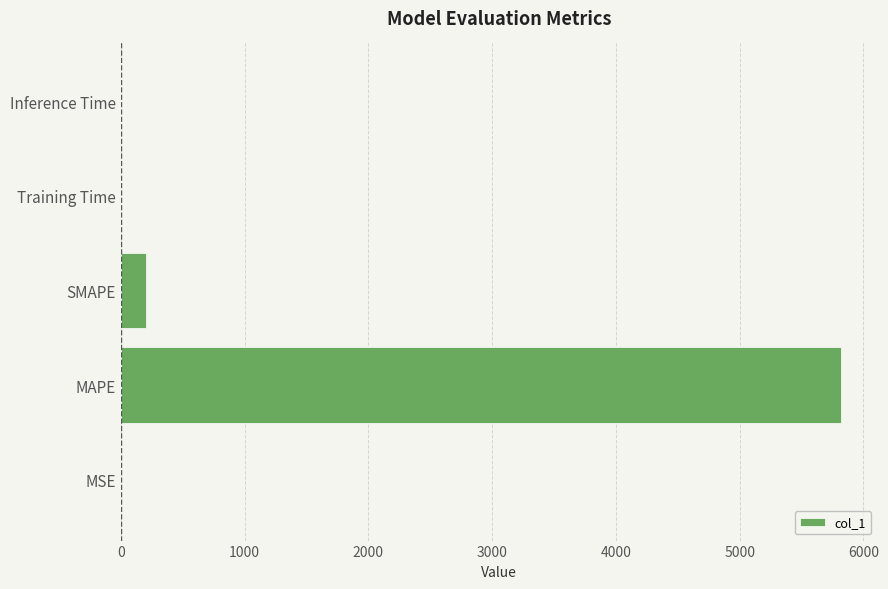

What is the sum of the values at MAPE and SMAPE?

6022.3